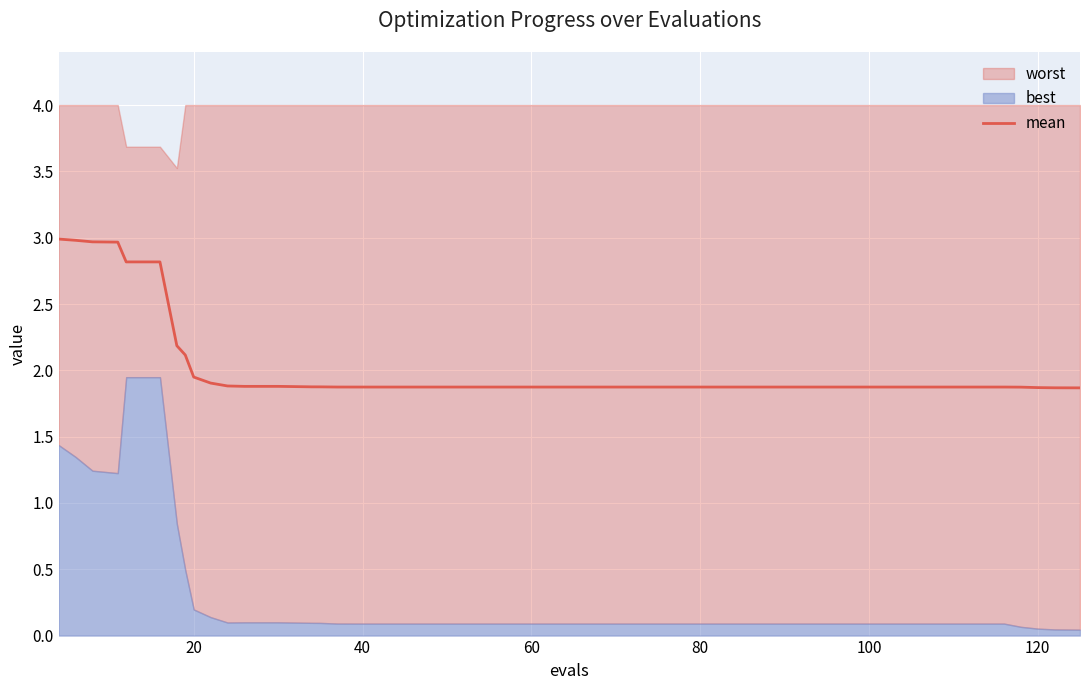

True or false: the data shows 1.9 at 20.

True